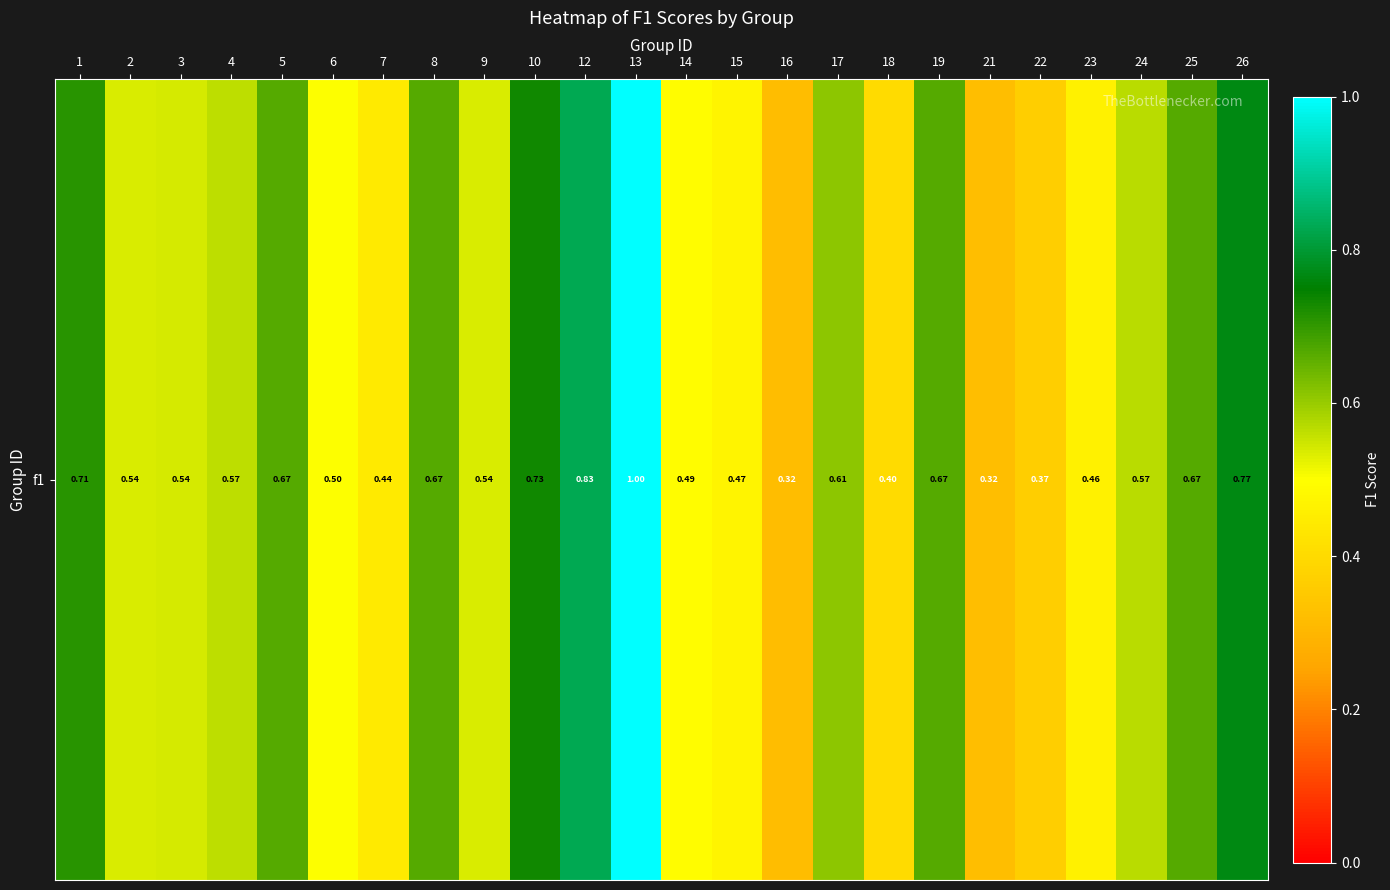

What is the average value?

0.6